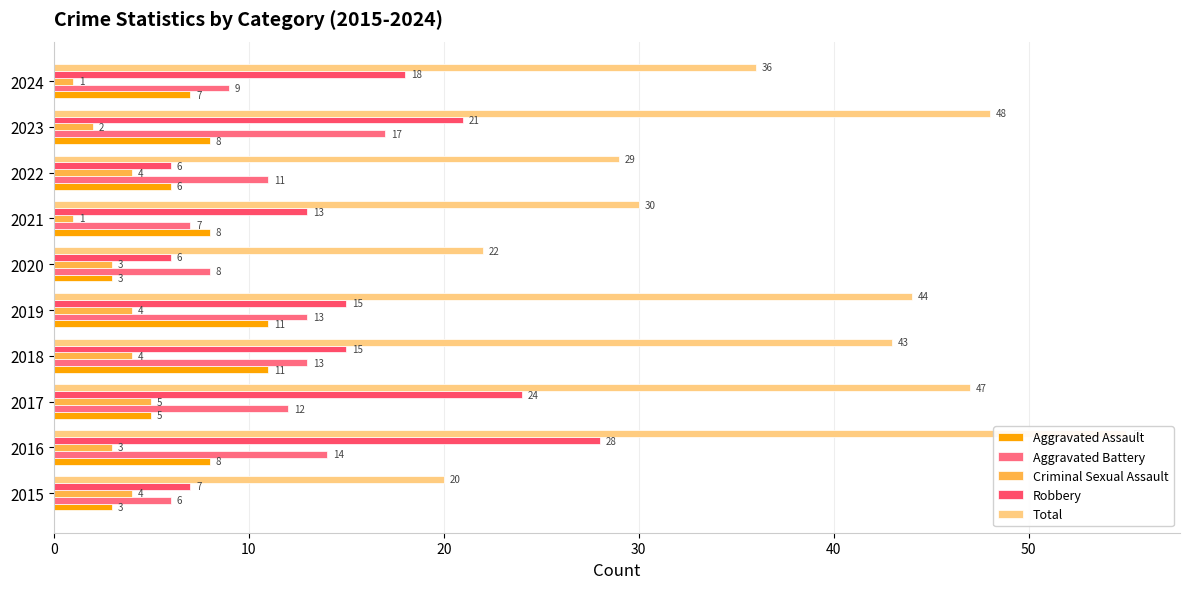

How many data points in Robbery are above 15?

4